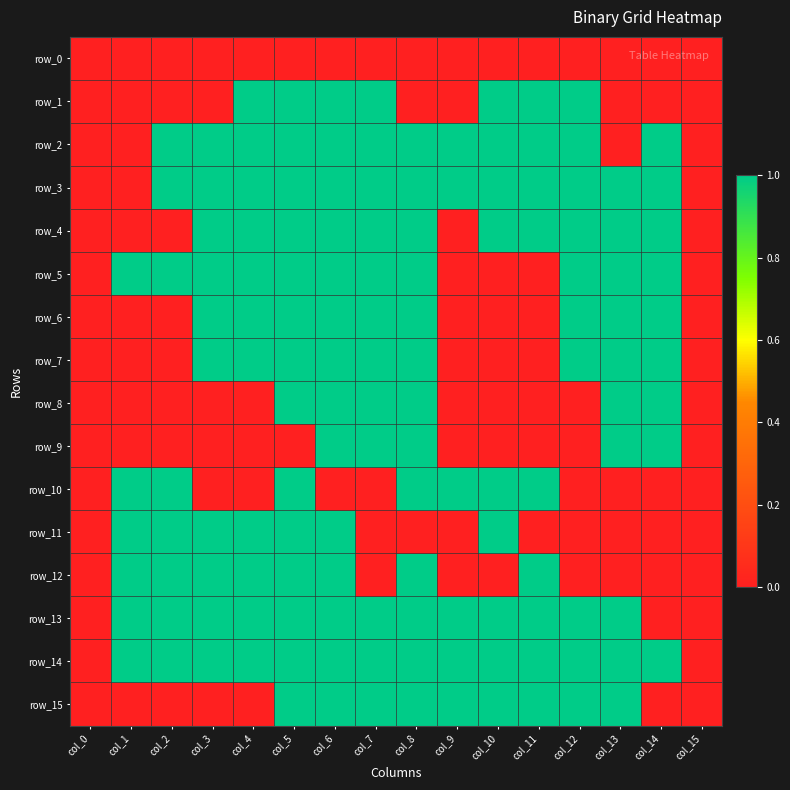

Which series has the largest range (max minus min)?

row_1